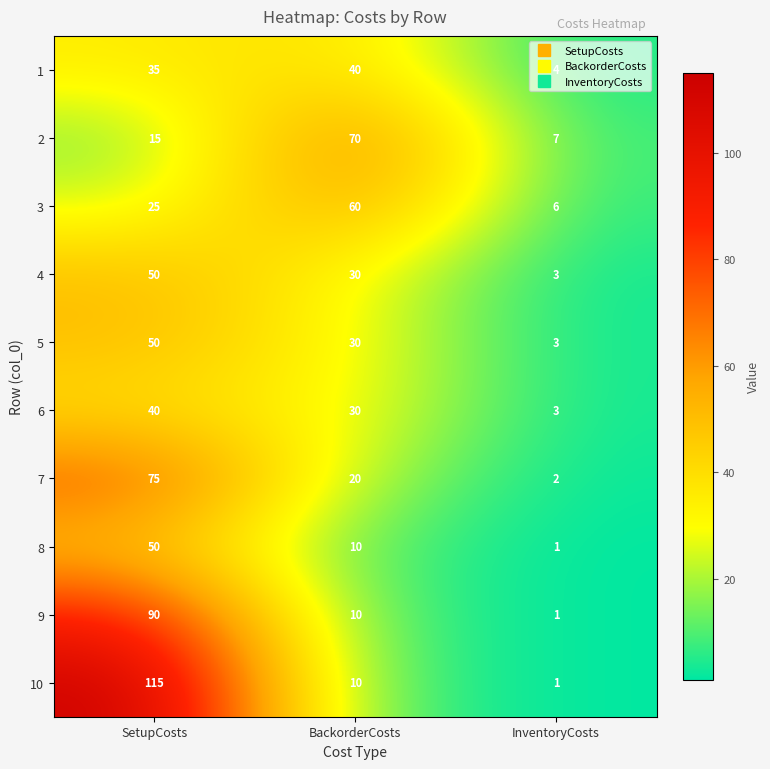

At which category does the chart reach its minimum across all series?

InventoryCosts